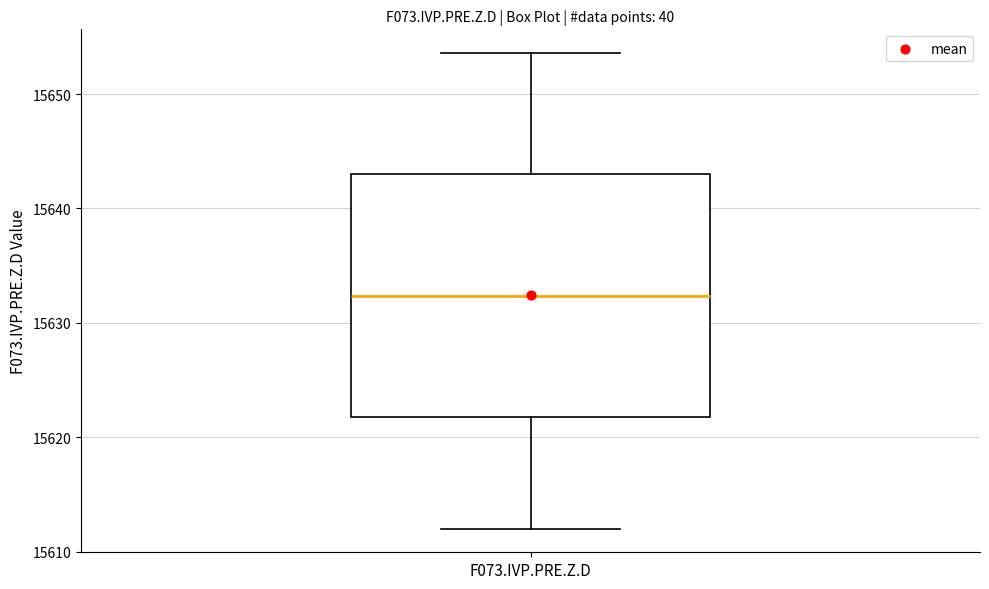

Transcribe this box plot: give where the median line is, the range the box spans, and where the two whiskers end, as read against the y-axis. The values are not printed on the chart, so give them approximately, as read against the axis.

median 15632, box 15622 to 15643, whiskers 15612 to 15654